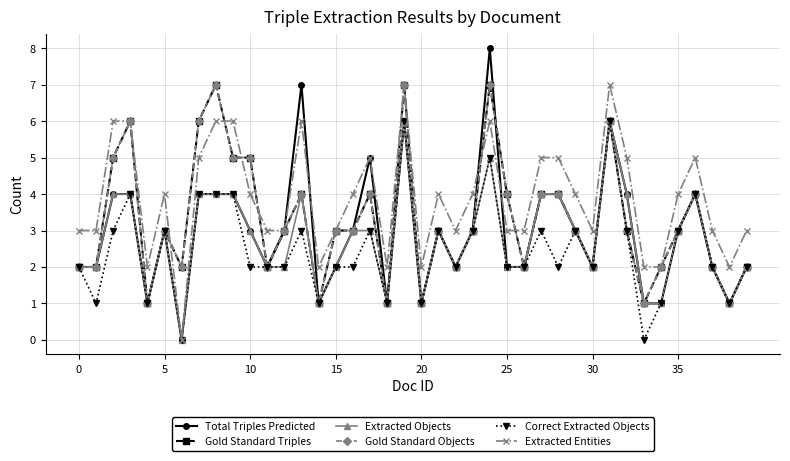

In Gold Standard Triples, how many points are higher than both neighbors (excluding endpoints)?

10